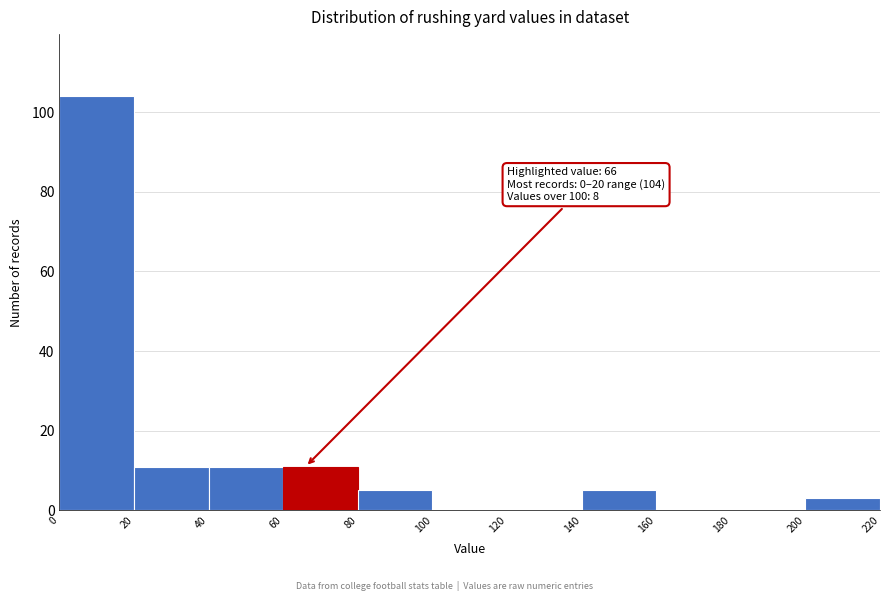

Over which range of the x-axis is the bar tallest?

0 to 20